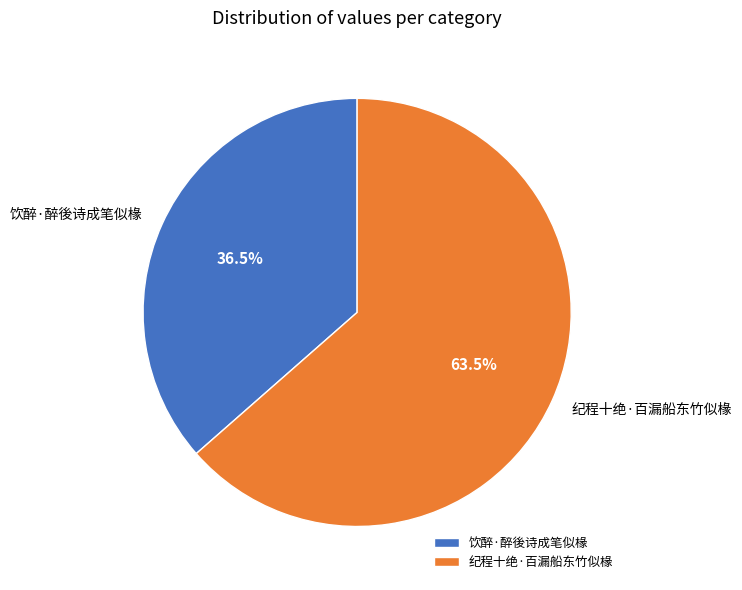

Is there any slice that represents more than half of the pie?

Yes